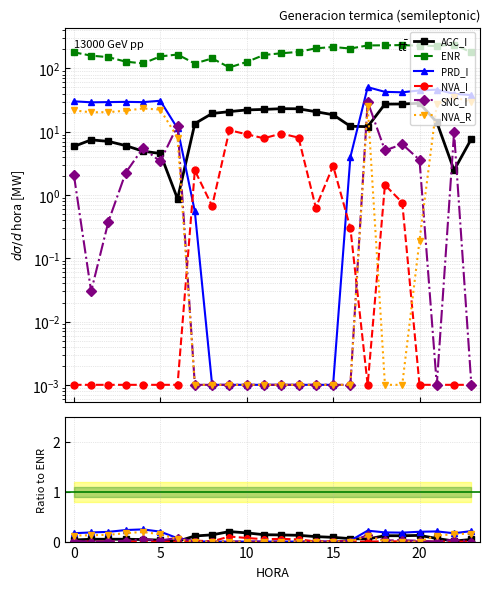

The SNC_I series shows 0.0 at 7. True or false?

True